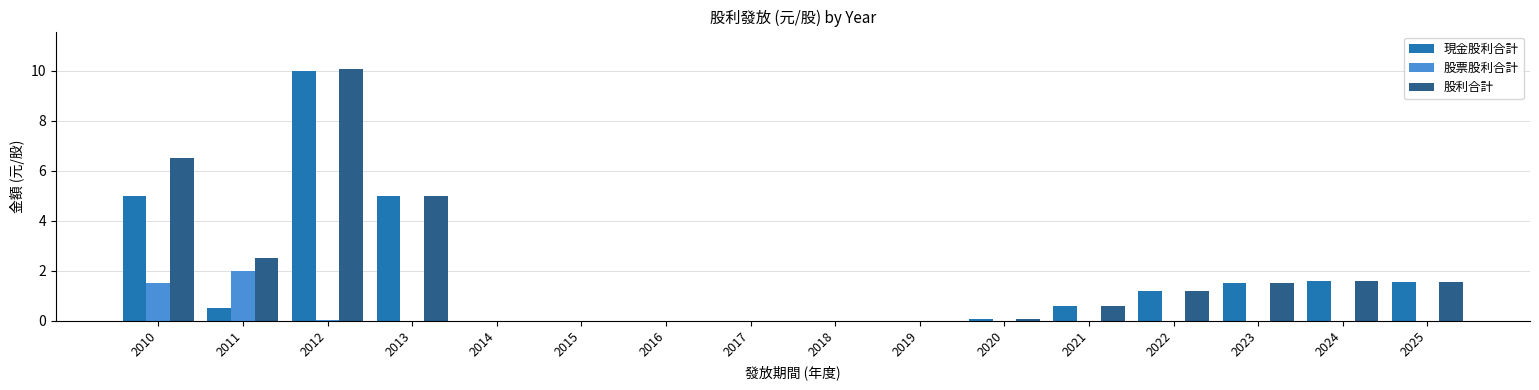

Between 2010 and 2012, which series saw the biggest shift?

現金股利合計